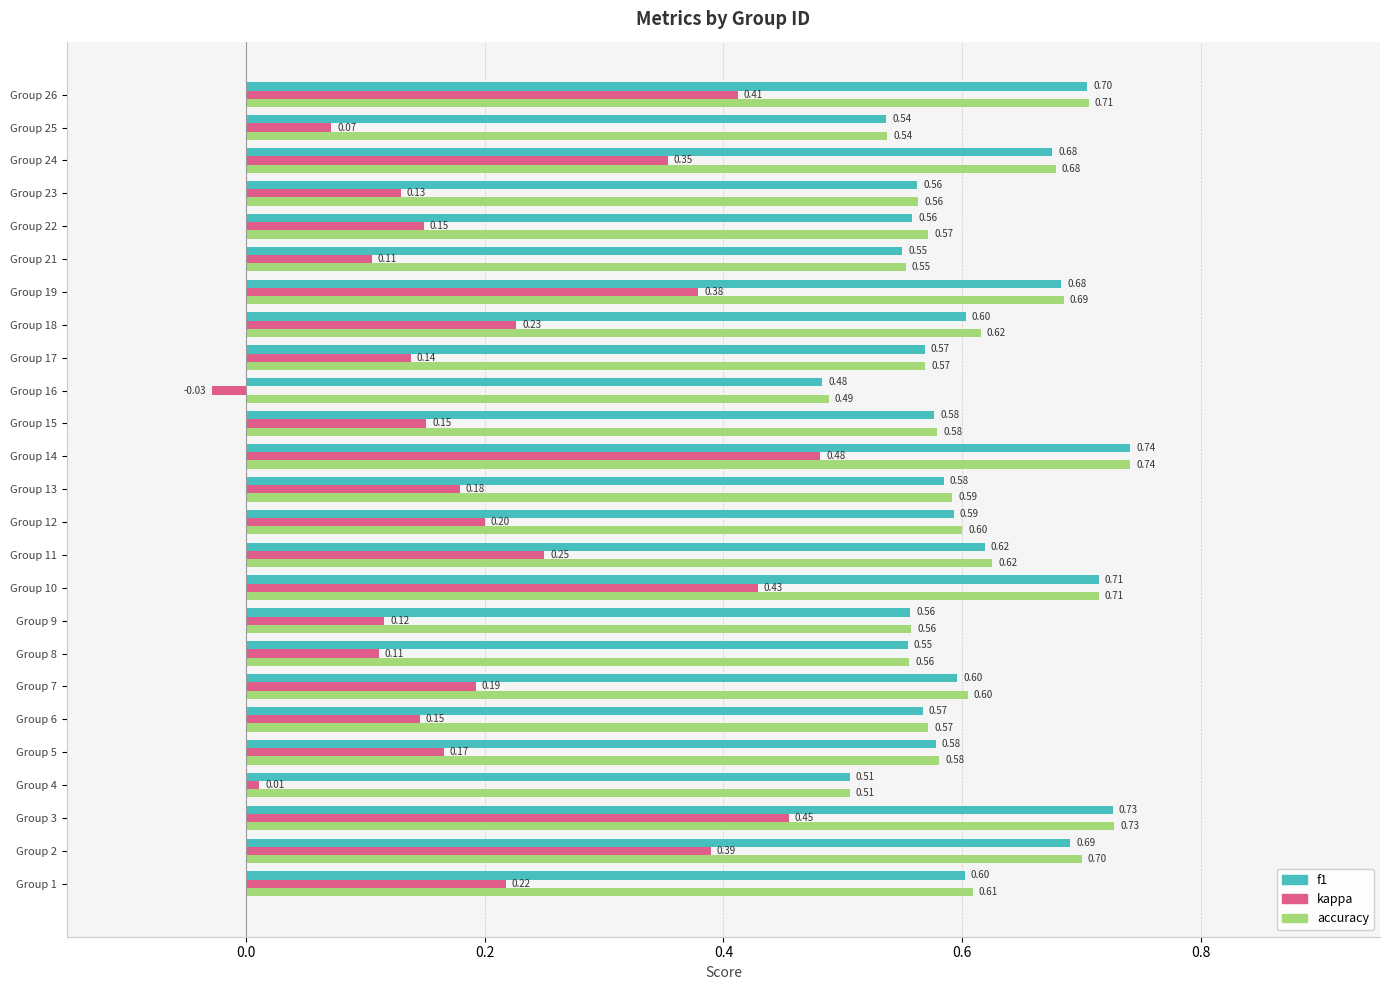

Which series has the largest total across all categories?

accuracy